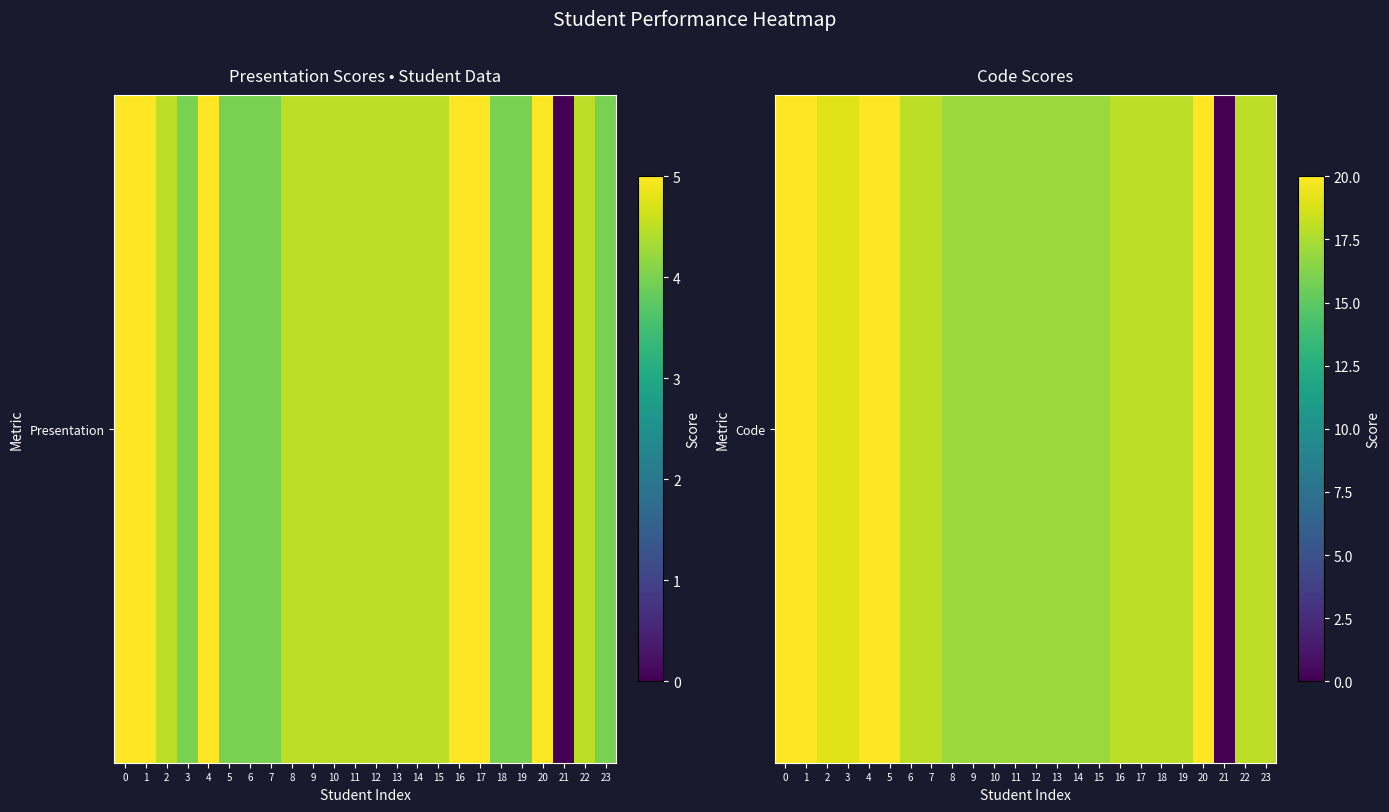

Where is the data nearest to the value 10?

8